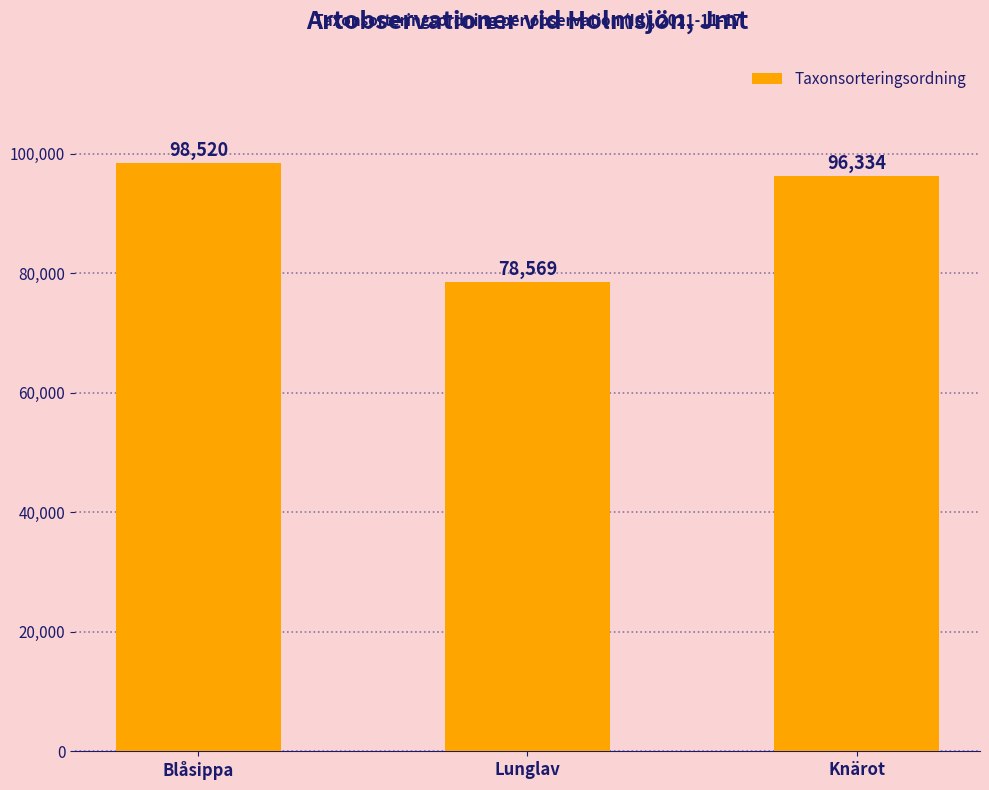

Count the values in the range 78569 to 98520.

3